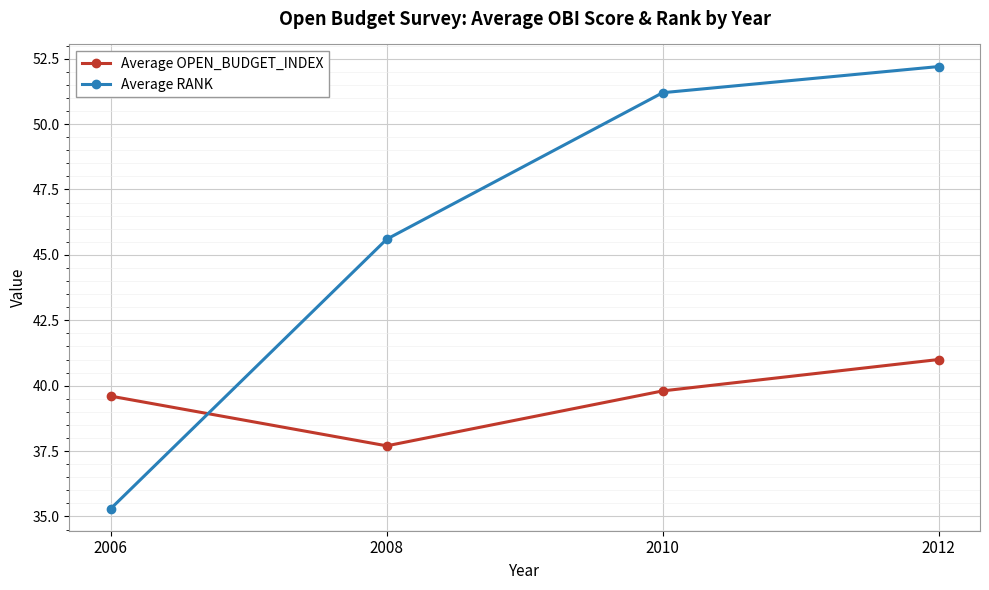

Between 2006 and 2012, which series saw the biggest shift?

Average RANK